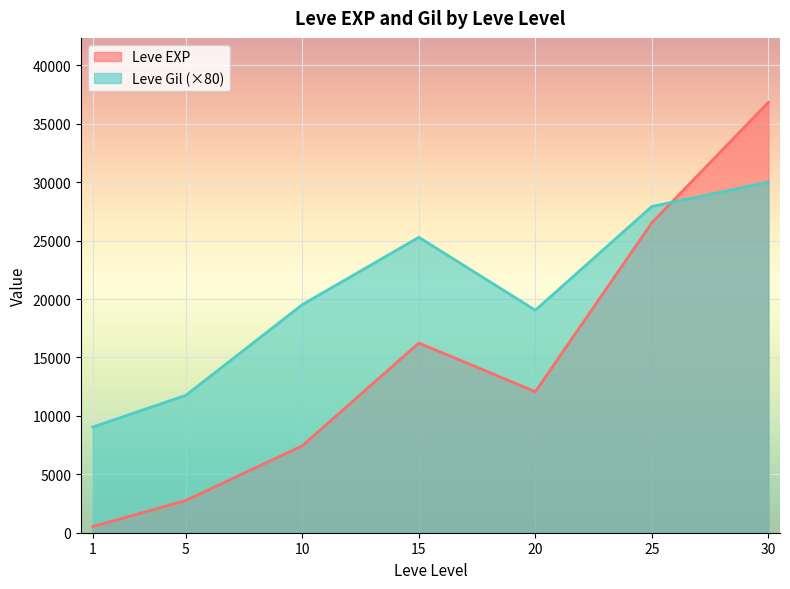

True or false: Leve EXP and Leve Level intersect in this chart.

False